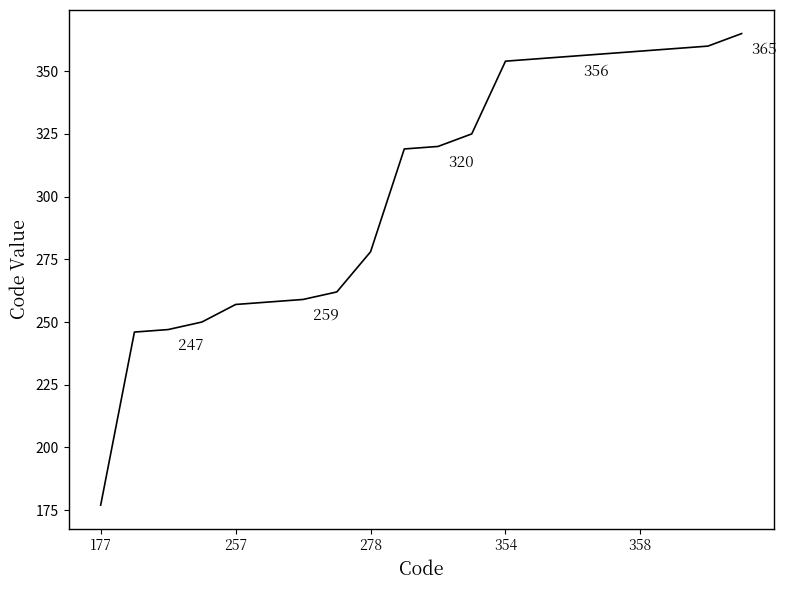

What is the minimum value shown in the chart?

177